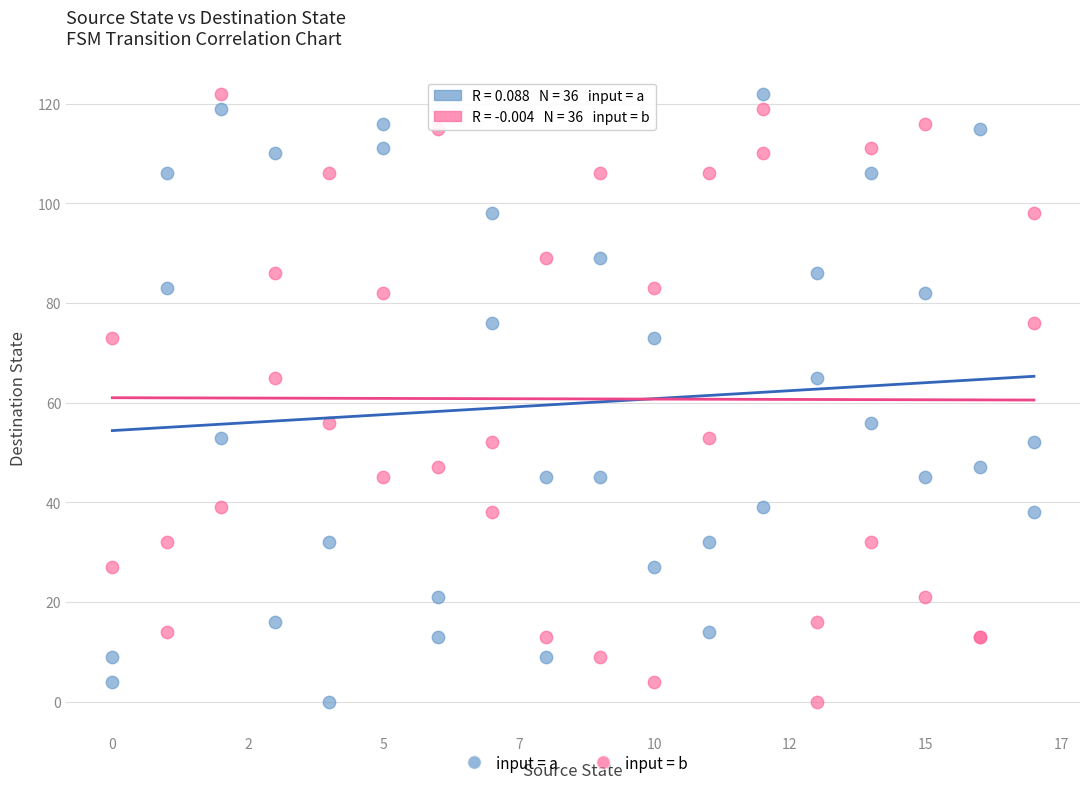

What is the X range (max minus min) for the scatter plot?

17